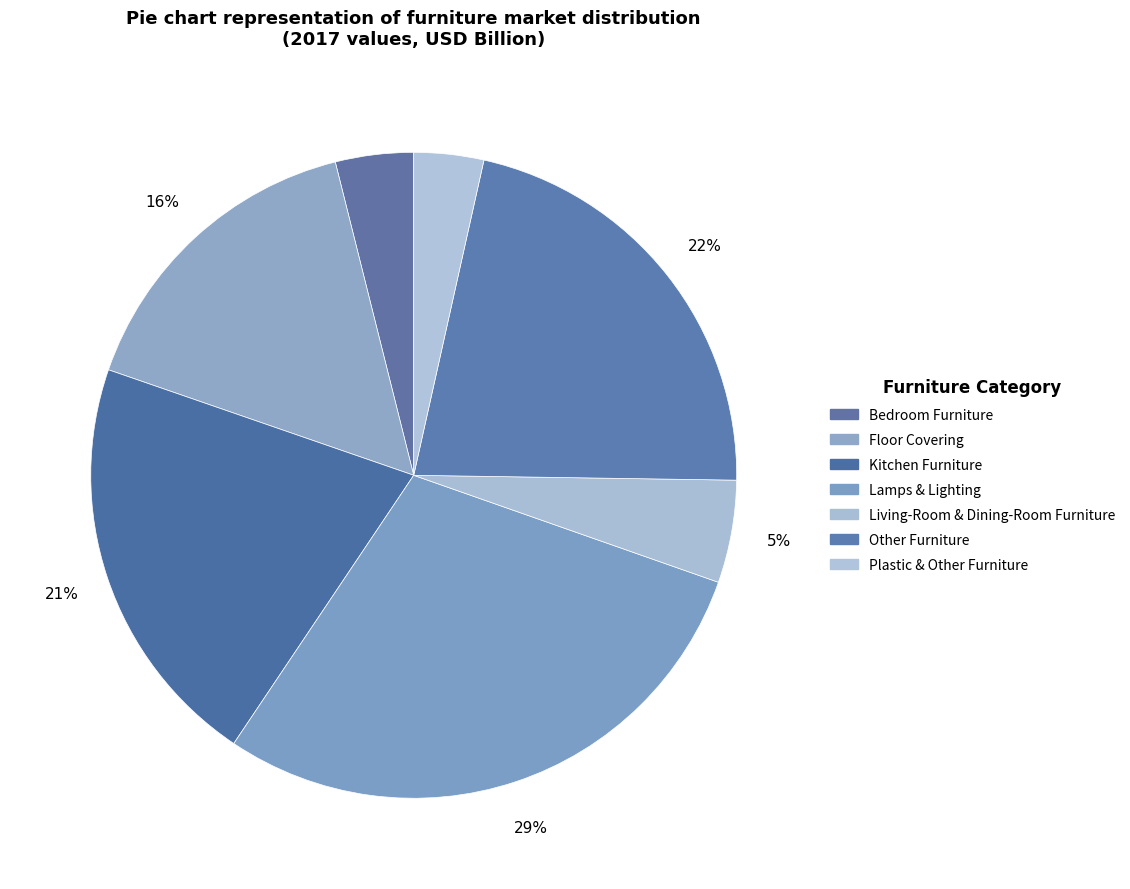

Which category has the biggest portion of the pie?

Lamps & Lighting